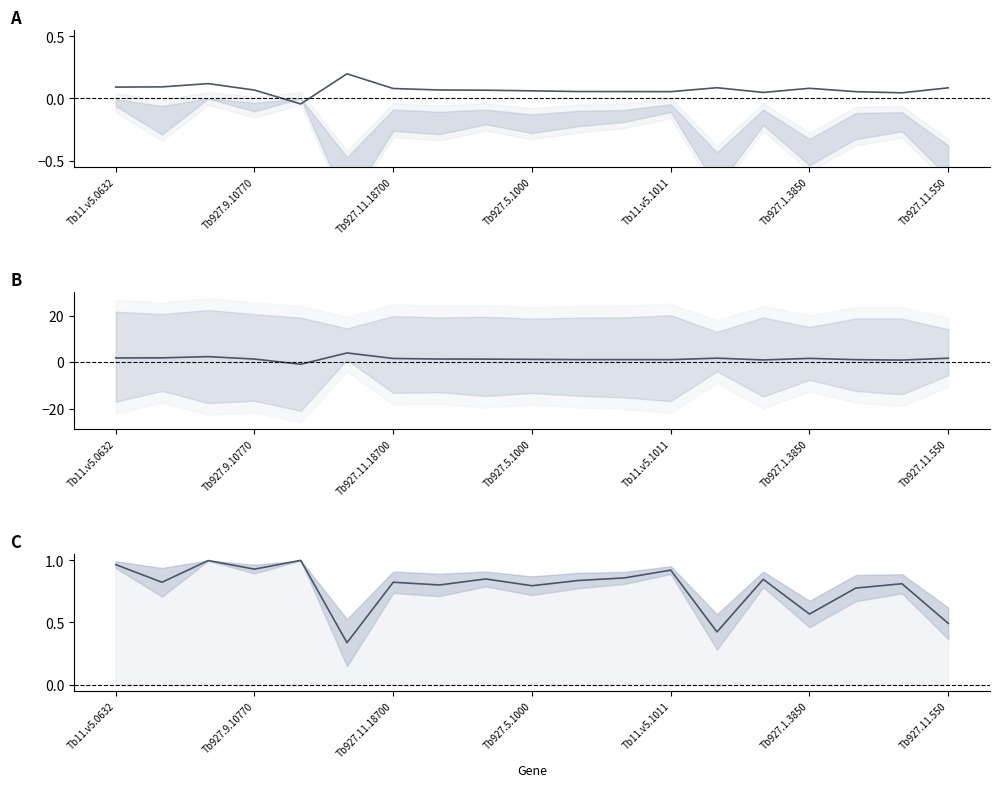

The value of mean pct at Tb927.5.1000 is 0.8. True or false?

True